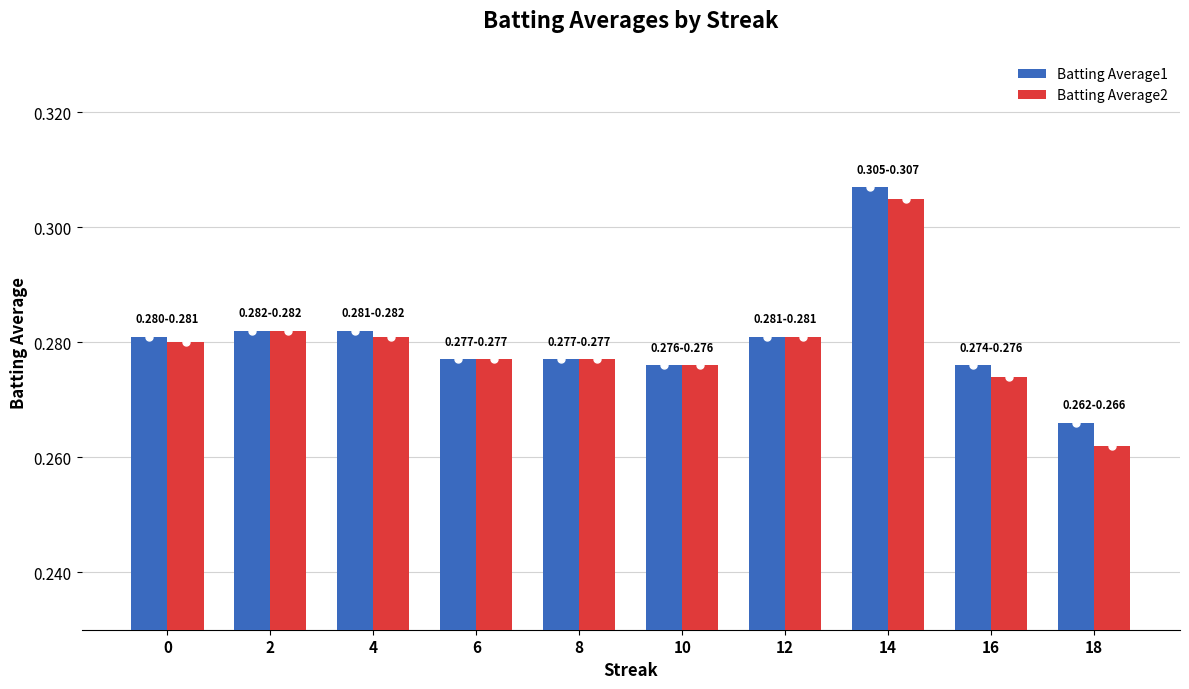

What are all the series names shown in the legend?

Batting Average1, Batting Average2